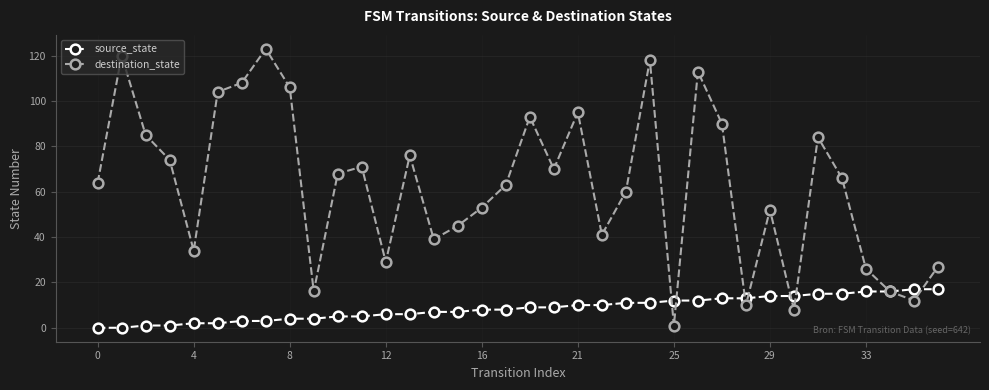

Reading left to right, transcribe all the data shown in this chart.

source_state: 0	0	1	1	2	2	3	3	4	4	5	5	6	6	7	7	8	8	9	9	10	10	11	11	12	12	13	13	14	14	15	15	16	16	17	17
destination_state: 64	120	85	74	34	104	108	123	106	16	68	71	29	76	39	45	53	63	93	70	95	41	60	118	1	113	90	10	52	8	84	66	26	16	12	27